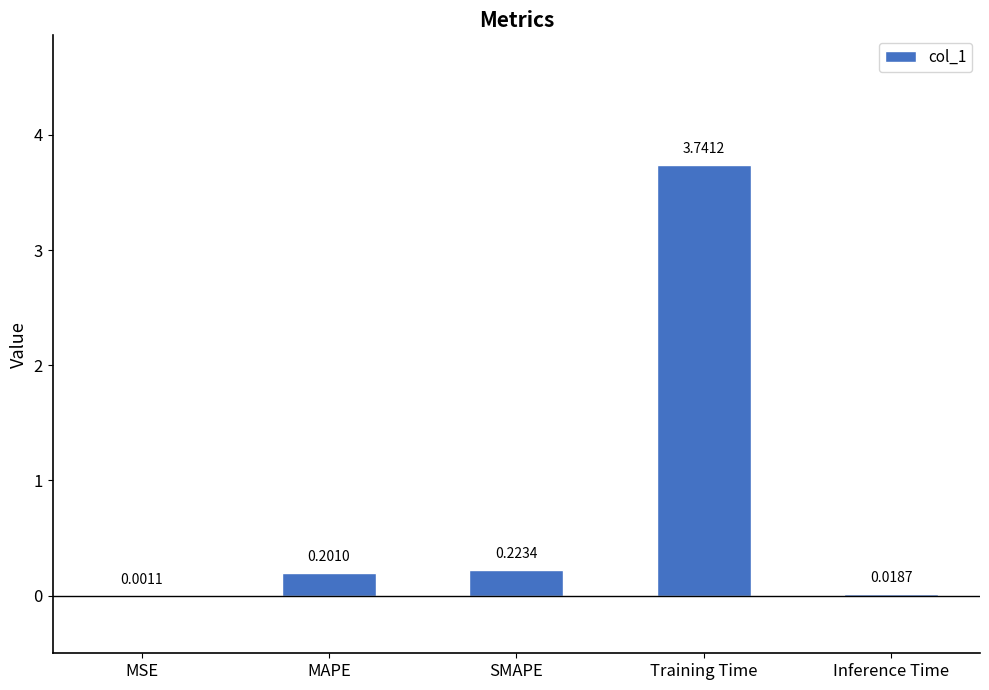

Which has a higher value, SMAPE or MSE?

SMAPE